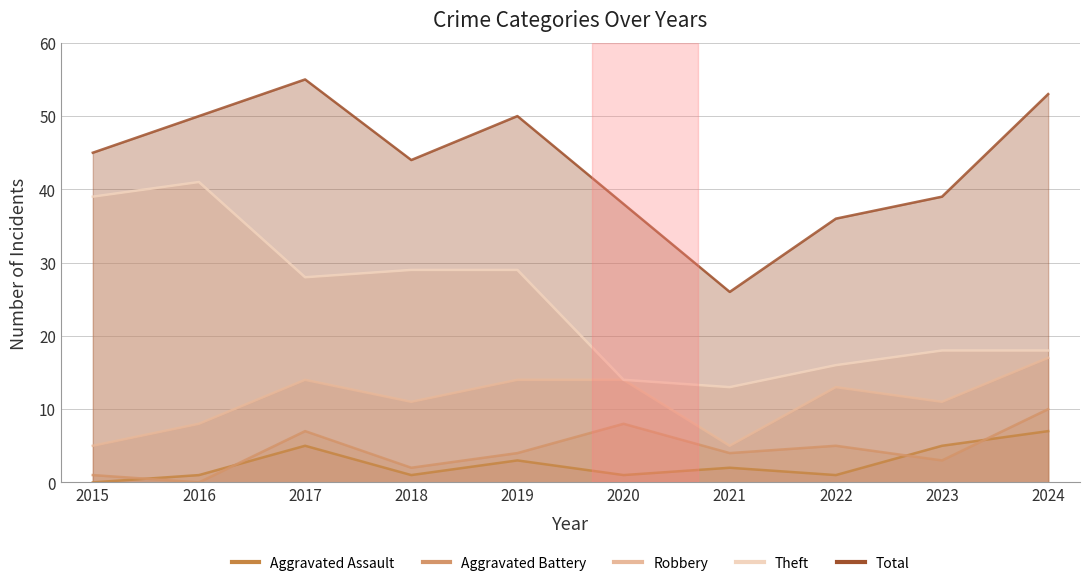

Between 2018 and 2023, which series saw the biggest shift?

Theft